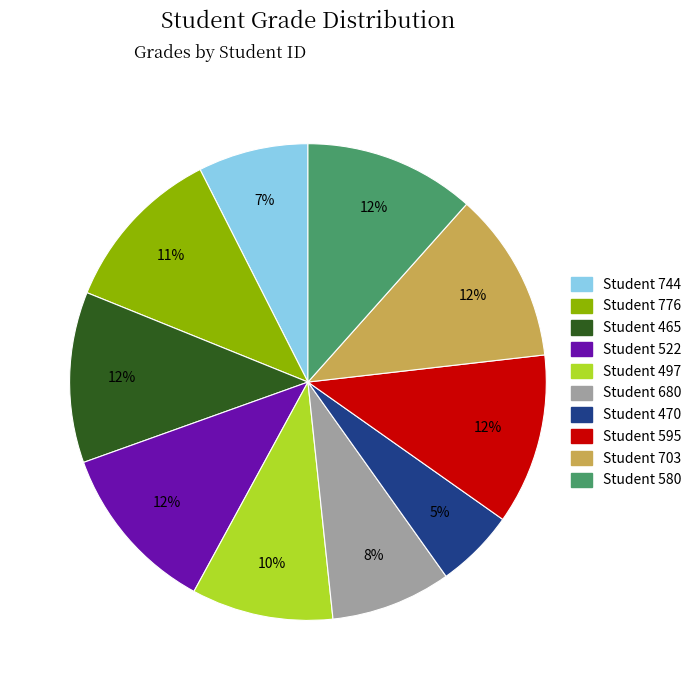

To the nearest percent, what is the average slice percentage?

10%